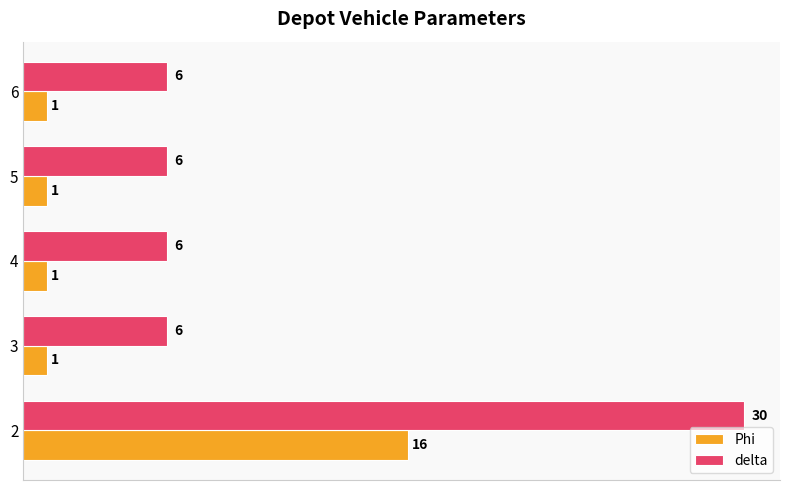

List the series in order of their overall mean, highest first.

delta, Phi